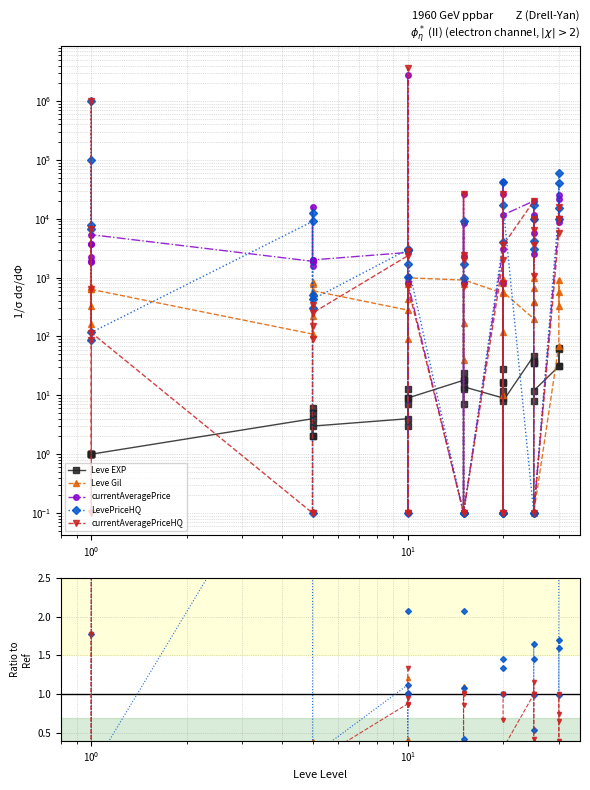

Is it true that LevePriceHQ equals 0.7 at 36?

False